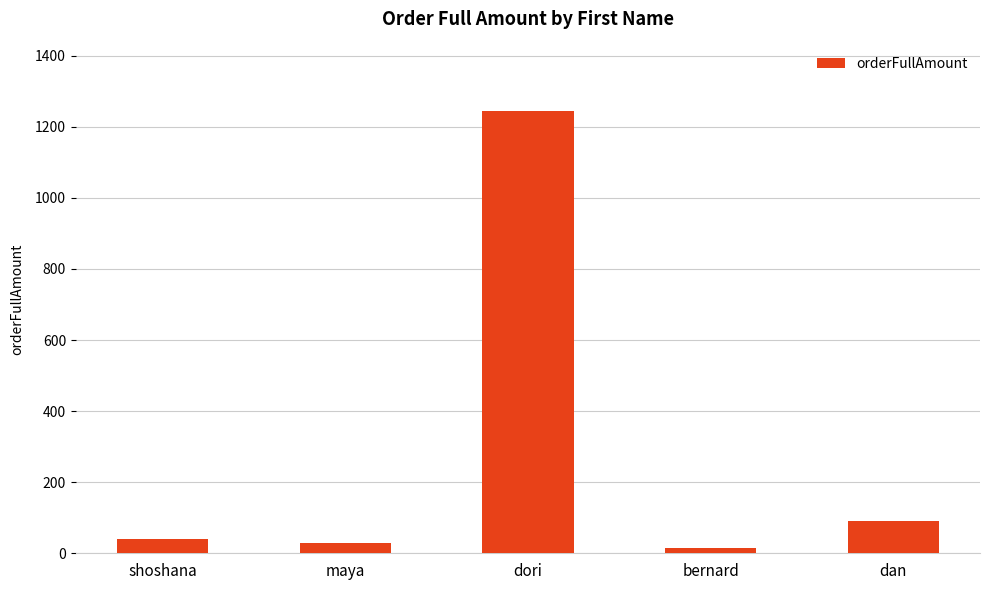

What is the greatest value displayed?

1245